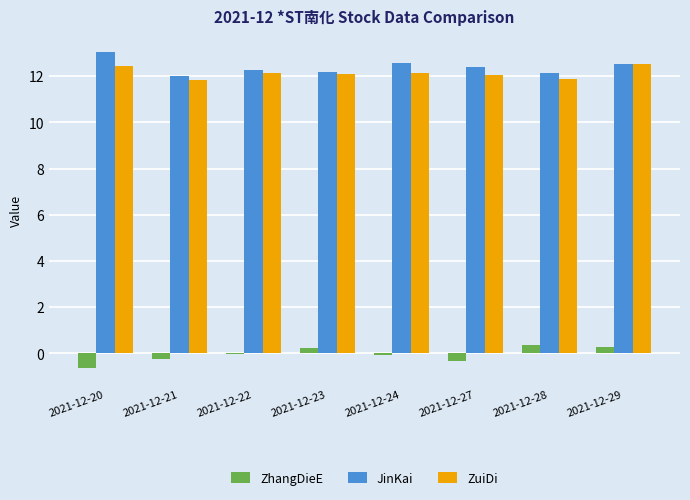

What is the sum of the ZhangDieE values at 2021-12-28 and 2021-12-23?

0.6